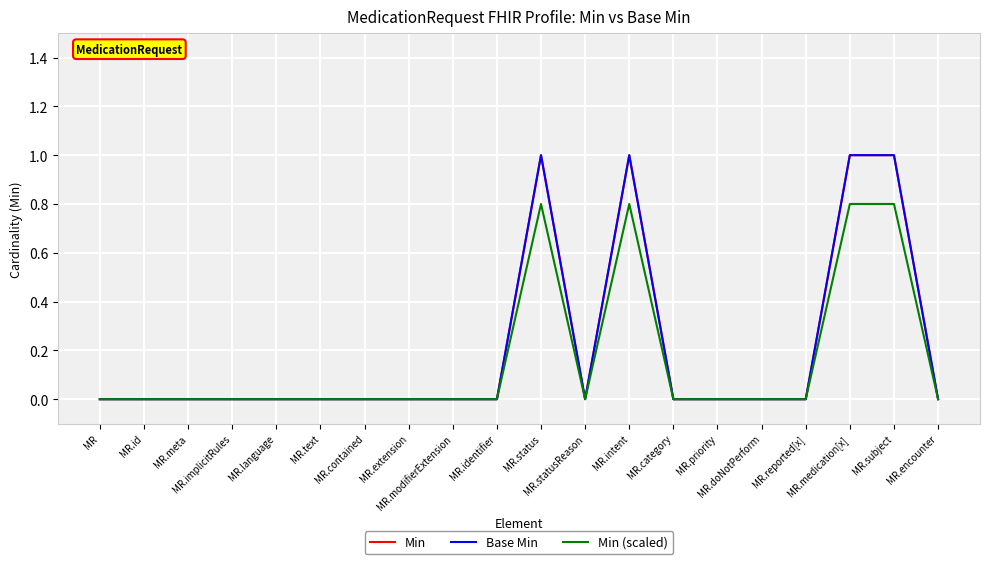

What is the maximum value for Base Min?

1.0